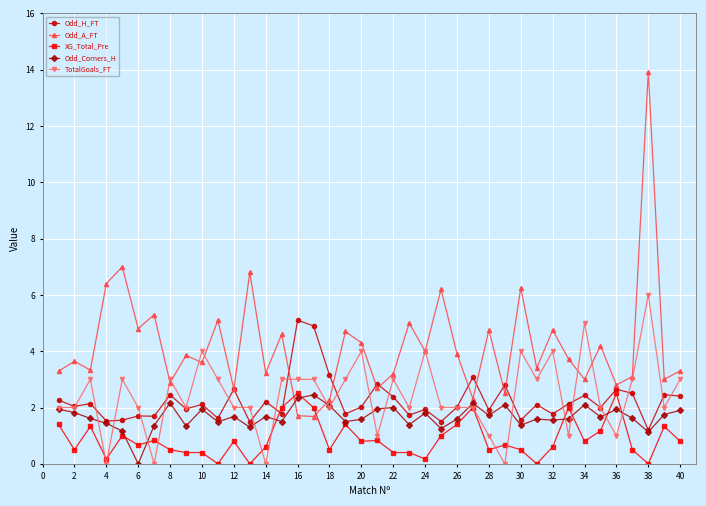

Which series has the largest total across all categories?

Odd_A_FT